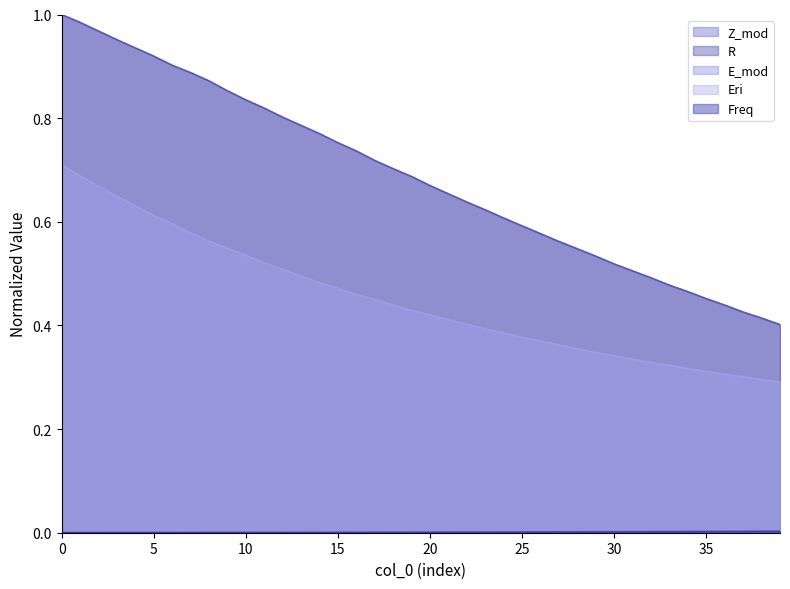

Count the number of data series in this chart.

5